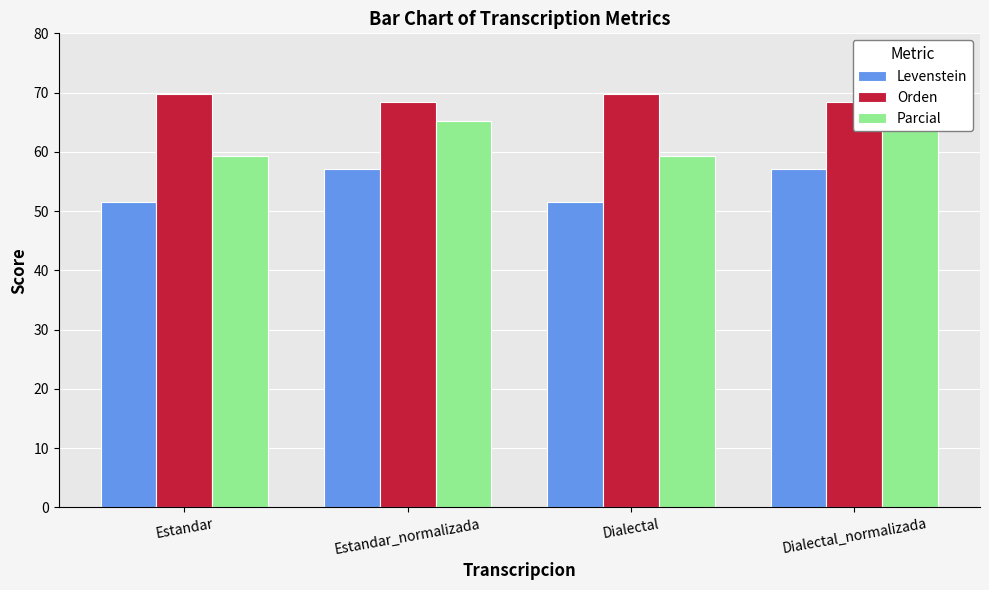

Is it true that Levenstein equals 12.5 at Estandar?

False